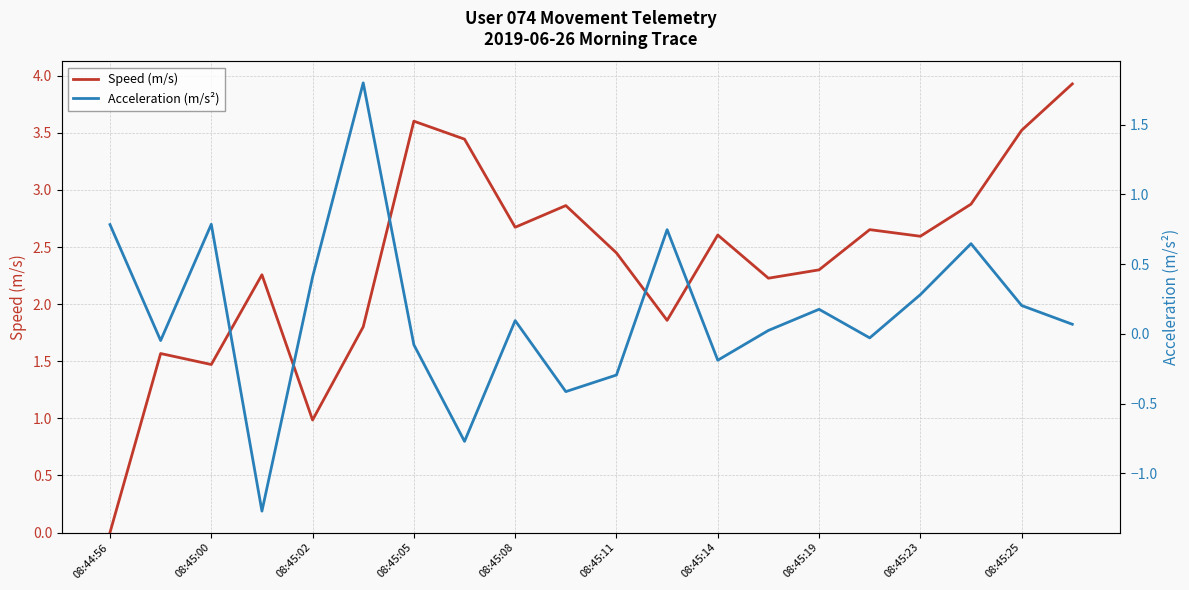

Does the chart have visible grid lines?

Yes